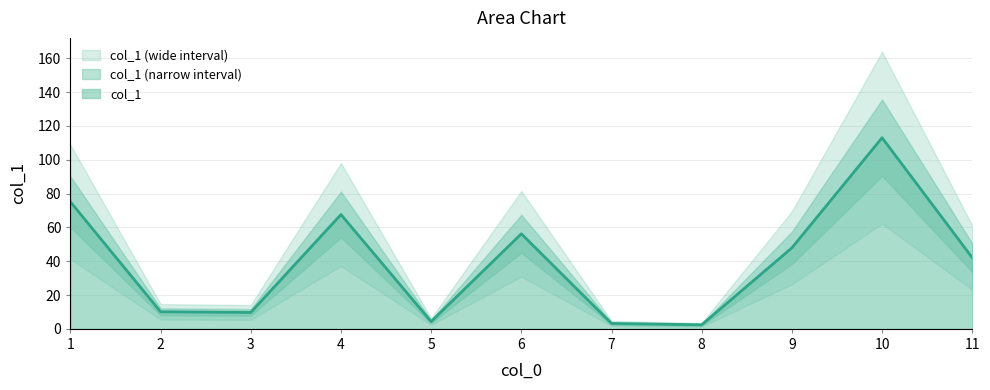

The value of col_1 at 6 is 91.7. True or false?

False